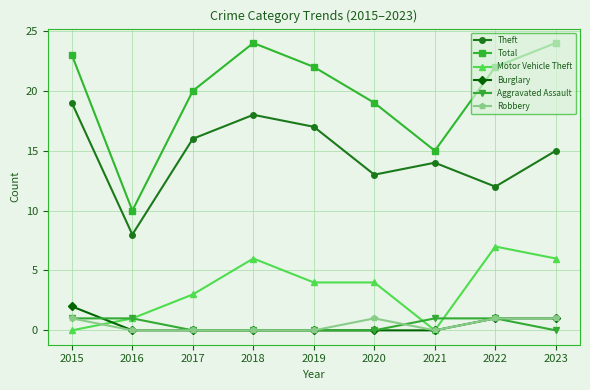

Does the chart display data point markers on the line(s)?

Yes